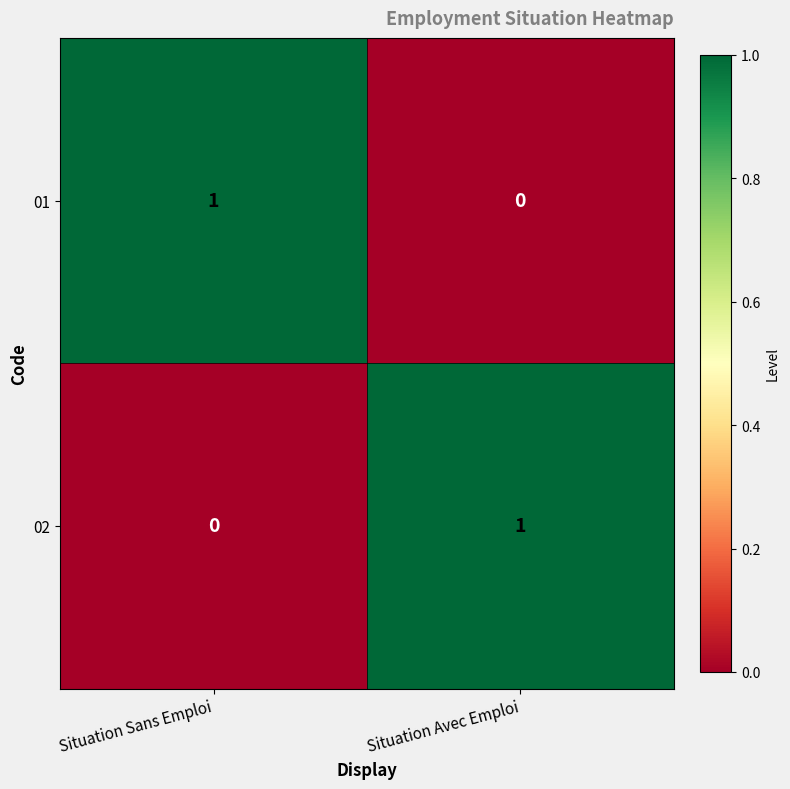

Is it true that 02 equals 2 at Situation Avec Emploi?

False